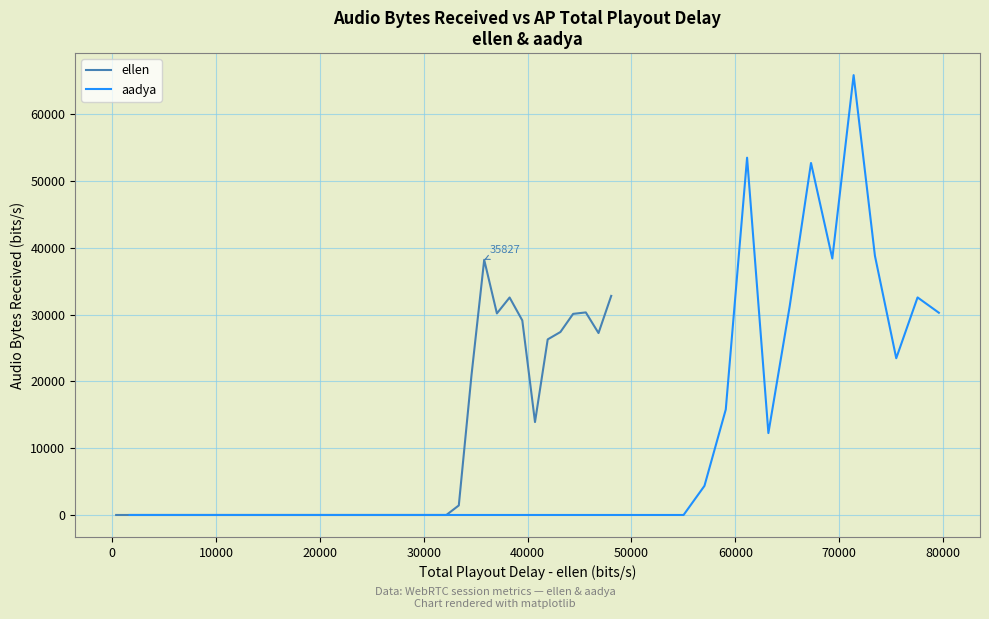

What is the highest value of the ellen series?

38210.6